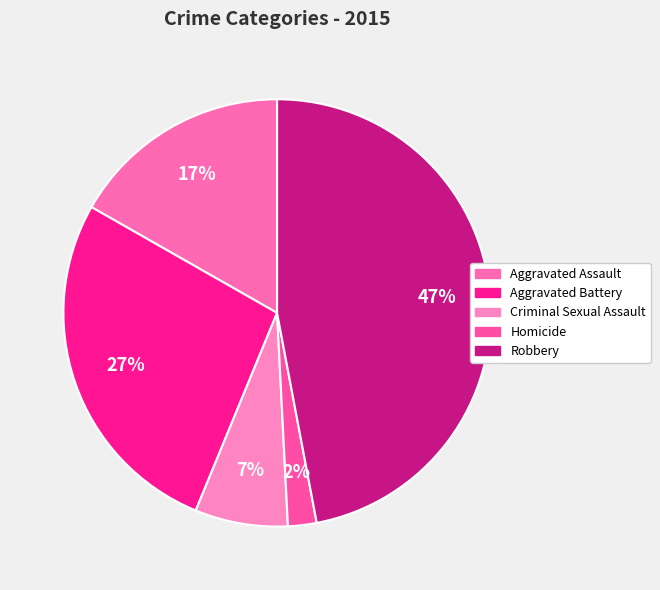

Which has a higher value, Aggravated Assault or Aggravated Battery?

Aggravated Battery